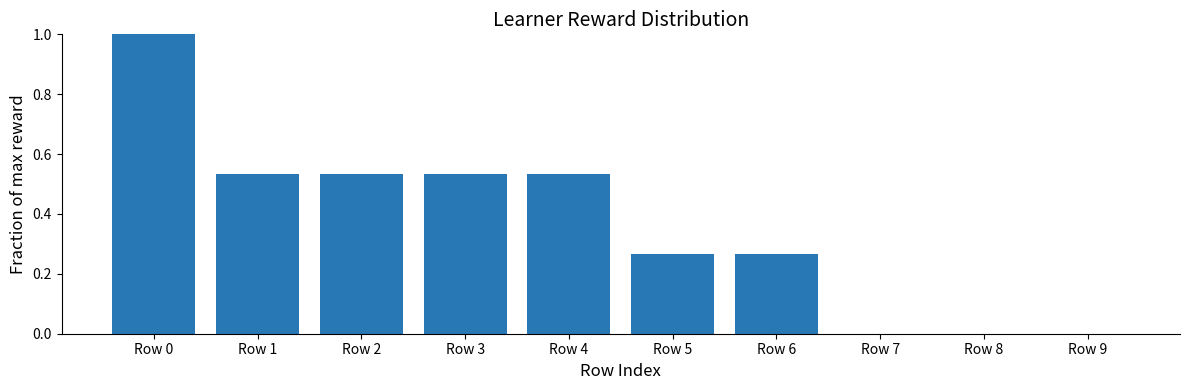

Are the bars grouped side by side (vs. stacked)?

No